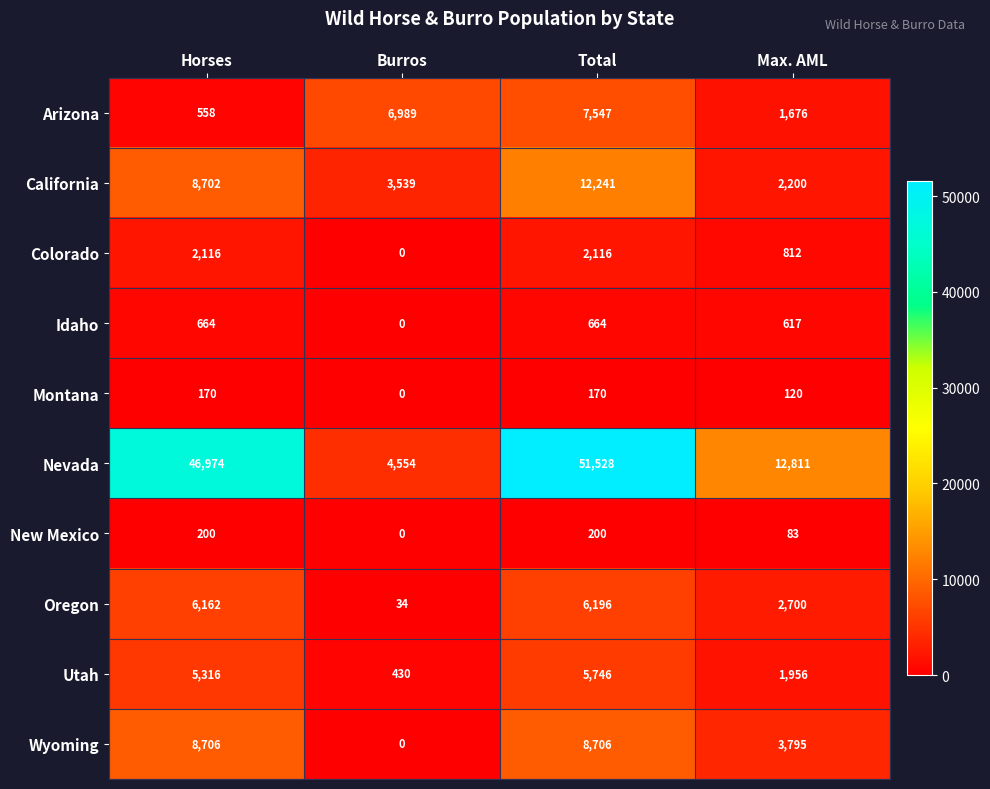

Where is New Mexico nearest to the value 100?

Max. AML